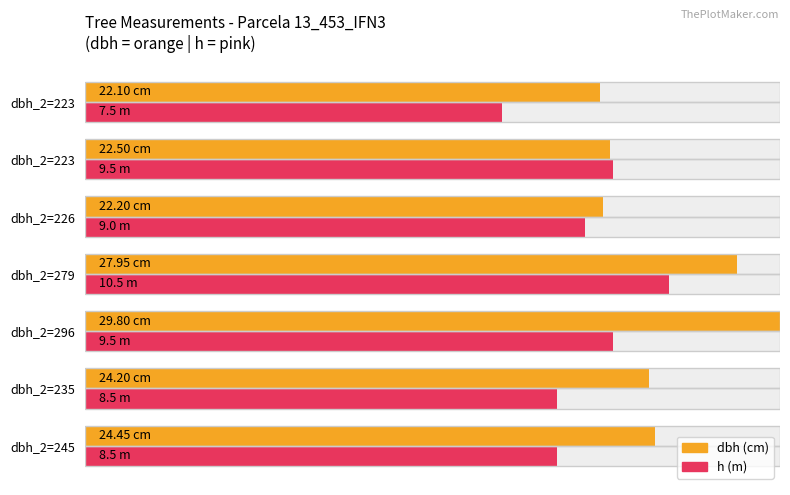

Between dbh_2=296 and dbh_2=226, which series saw the biggest shift?

dbh